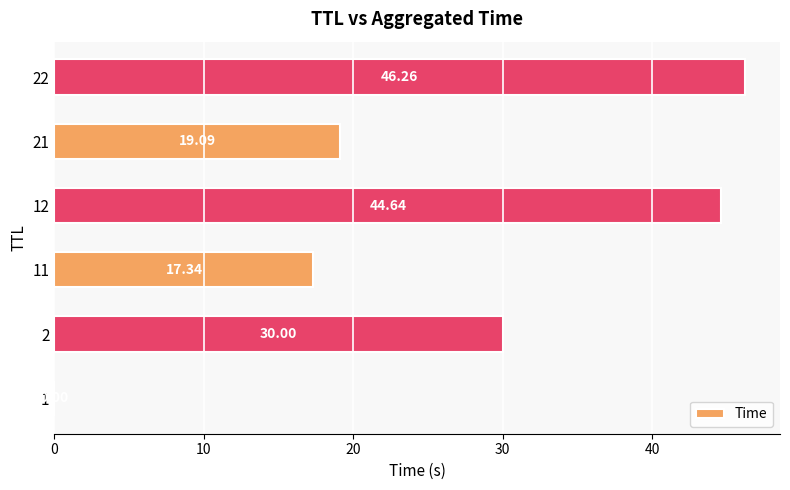

Which has a higher value, 1 or 12?

12